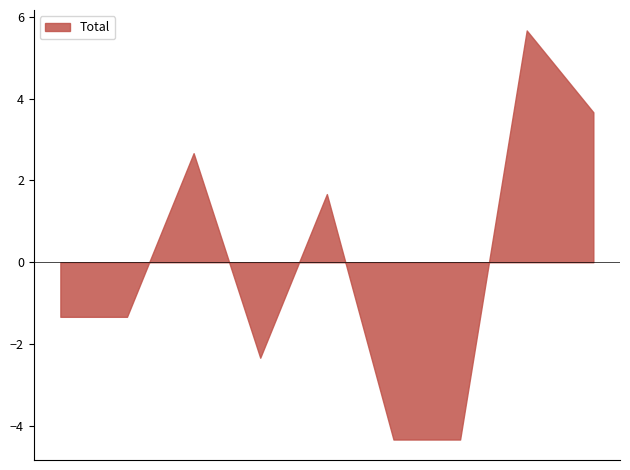

What is the difference between the maximum and minimum values?

10.0